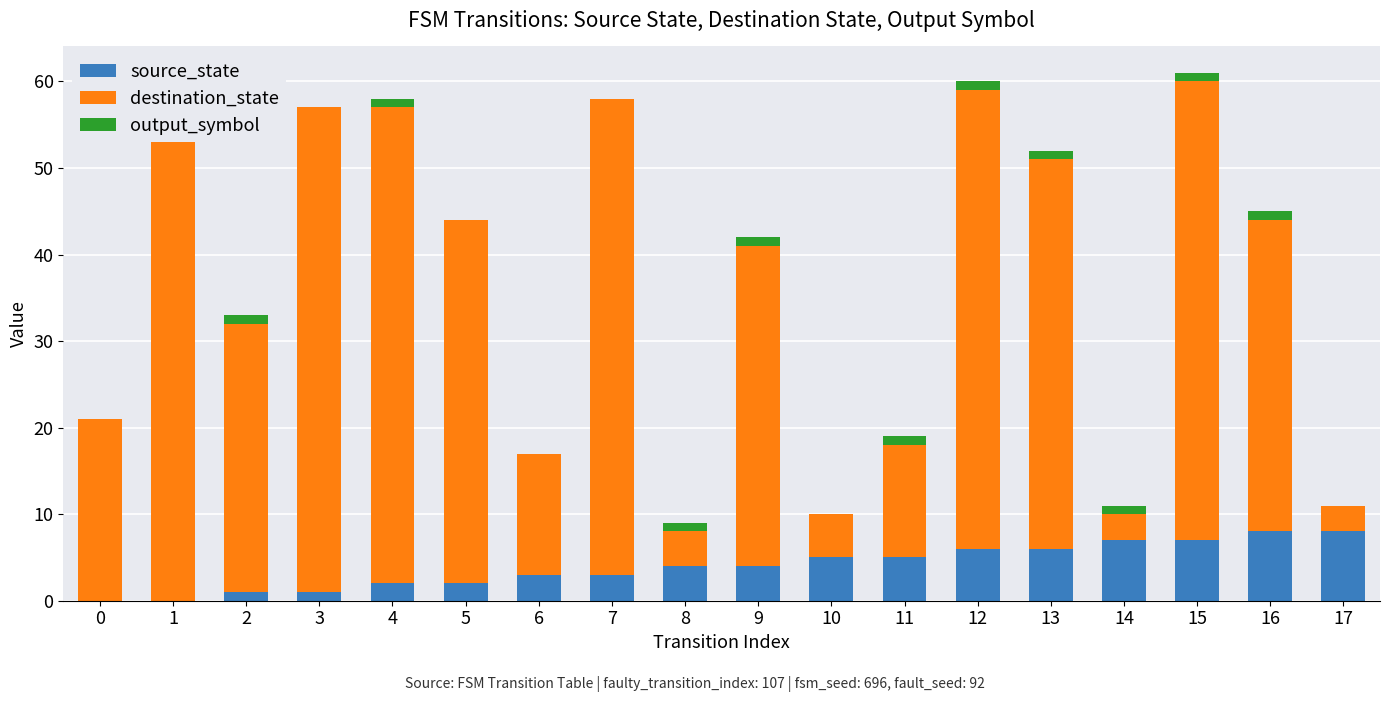

What is the spread (max minus min) of values at 13?

44